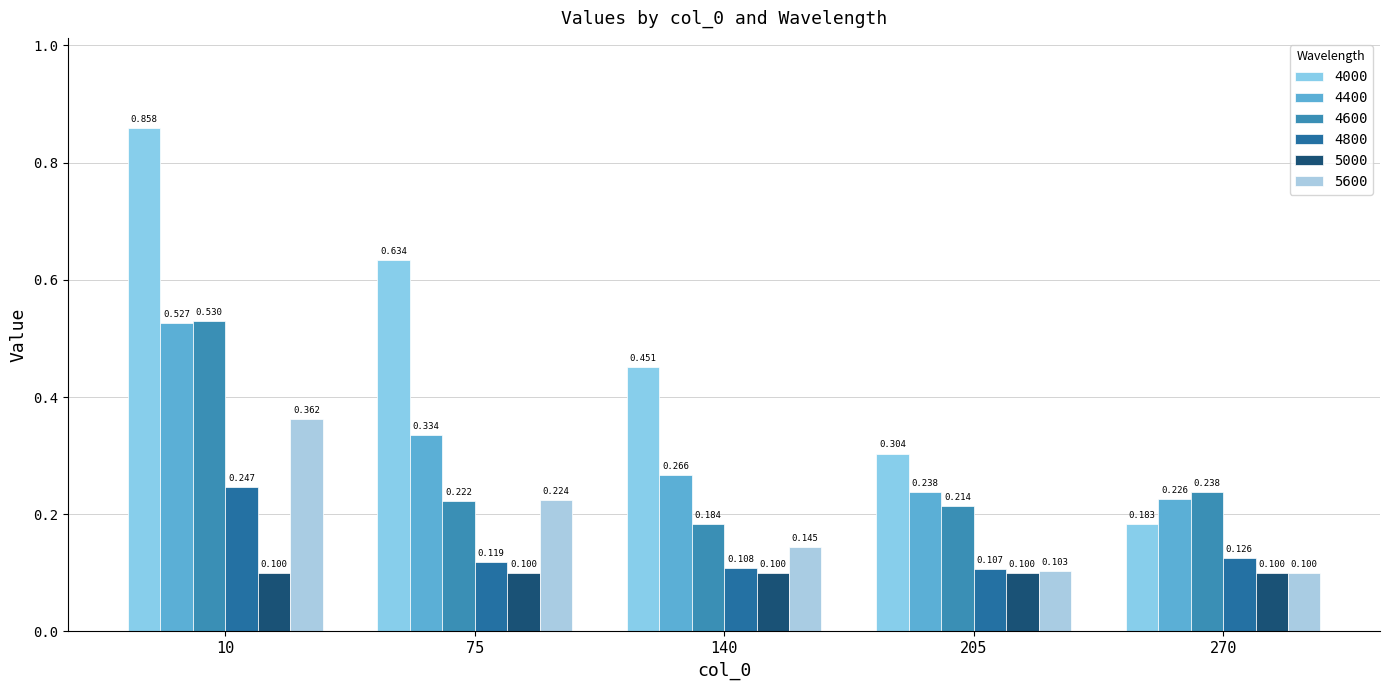

What is the total value across all series at 10?

2.6